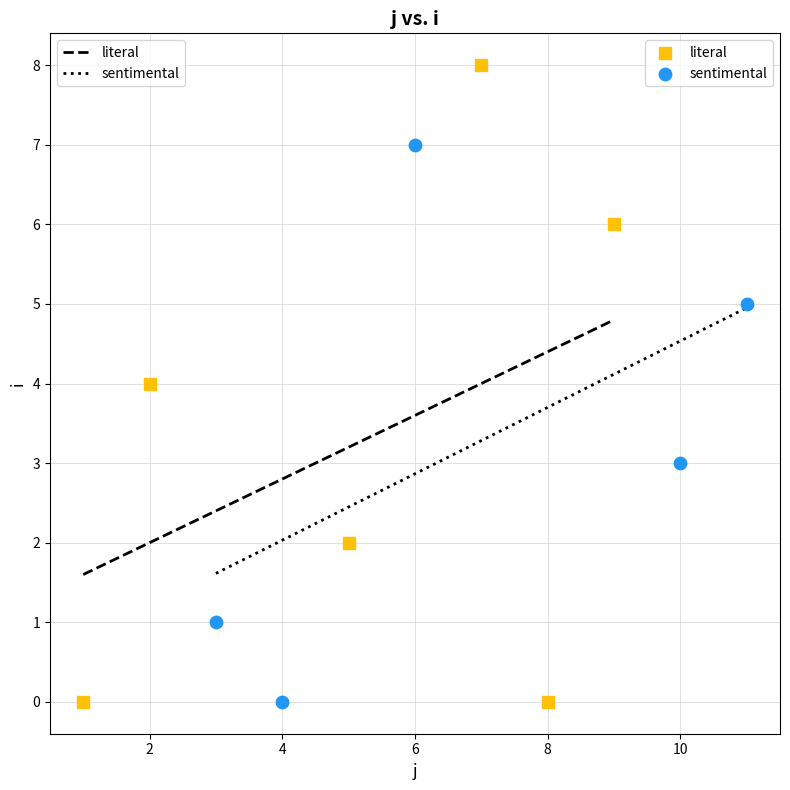

Which series contains the highest Y value?

literal